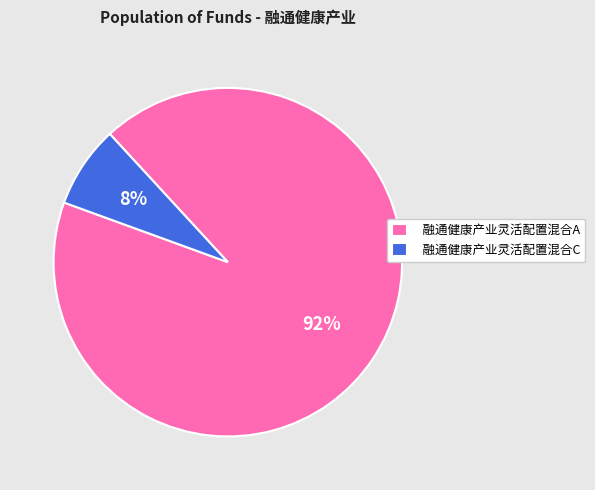

What is the largest slice in the pie chart?

融通健康产业灵活配置混合A